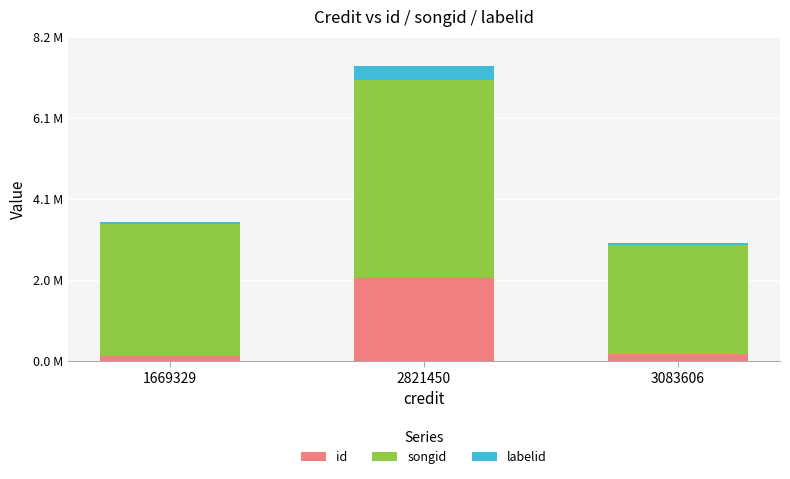

Are the bars grouped side by side (vs. stacked)?

No